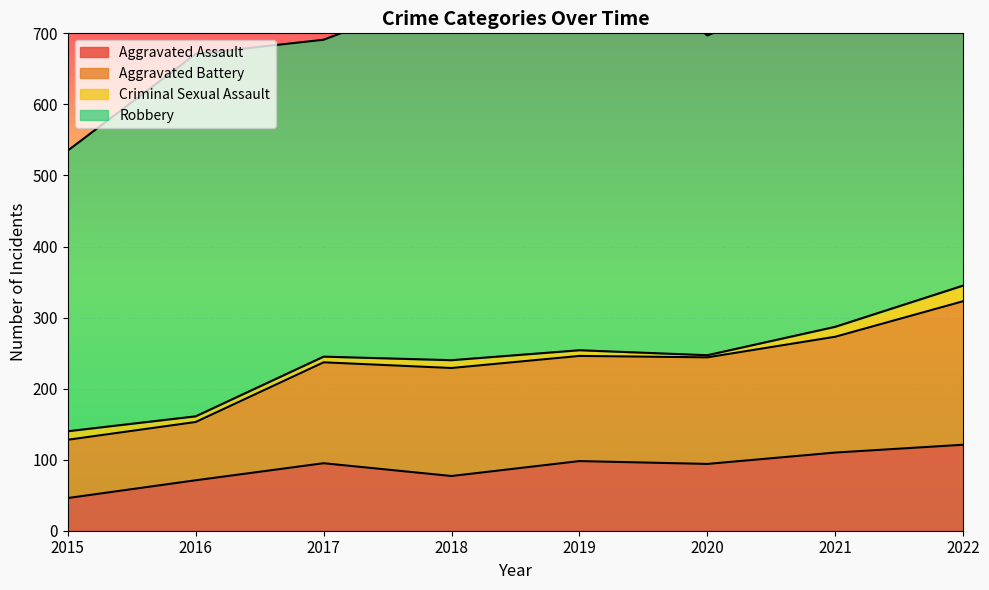

The Aggravated Assault series shows 36 at 2021. True or false?

False